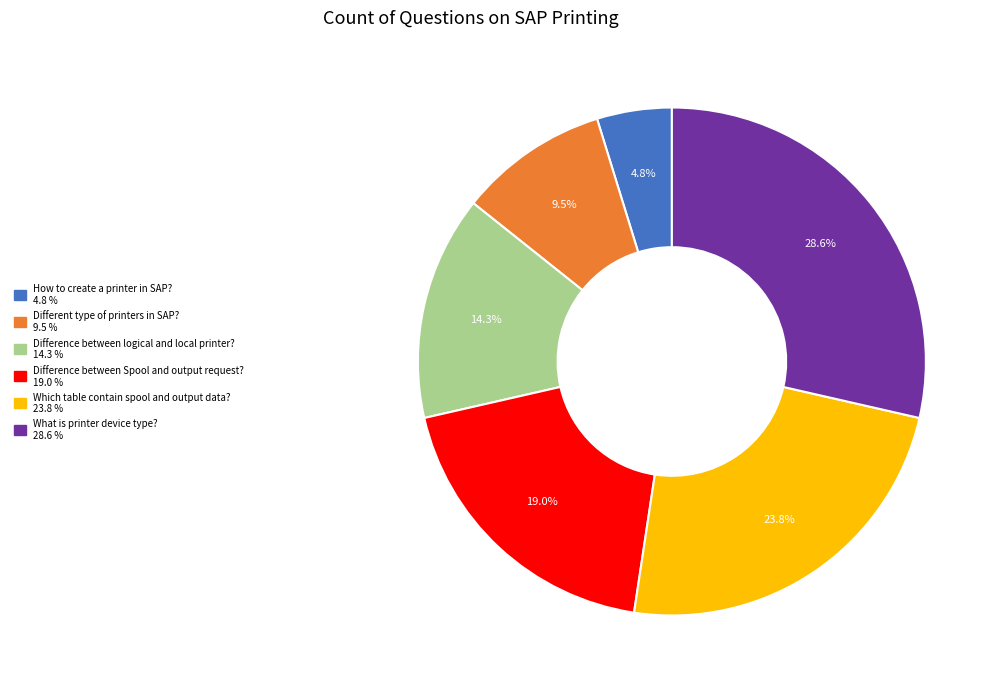

To the nearest percent, what is the average slice percentage?

17%